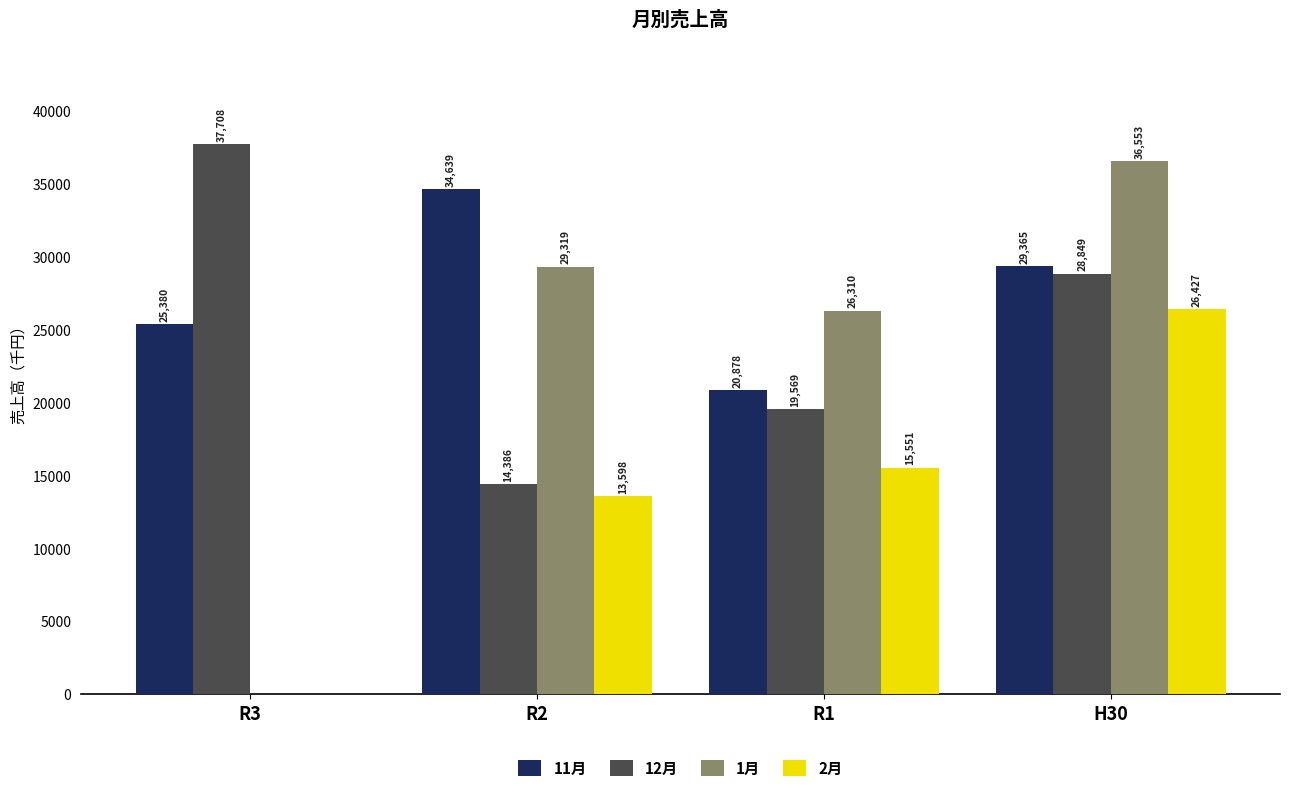

True or false: 2月 has a value of 13598 at R2.

True